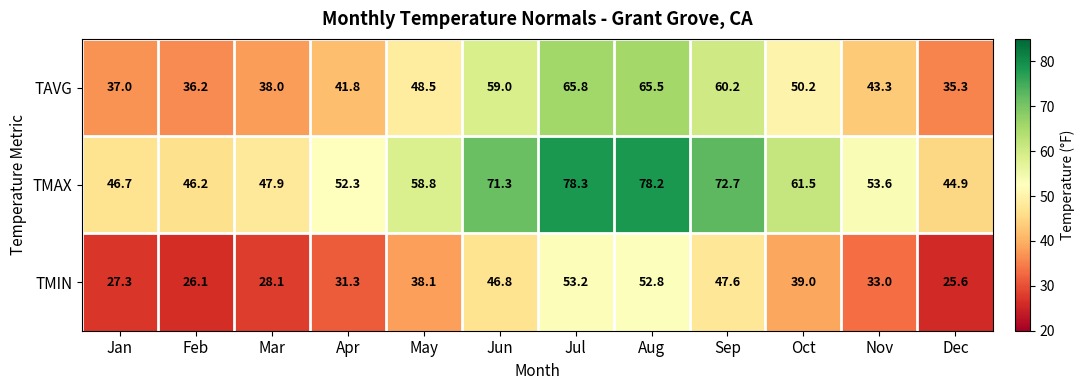

The value of TAVG at Mar is 38.0. True or false?

True